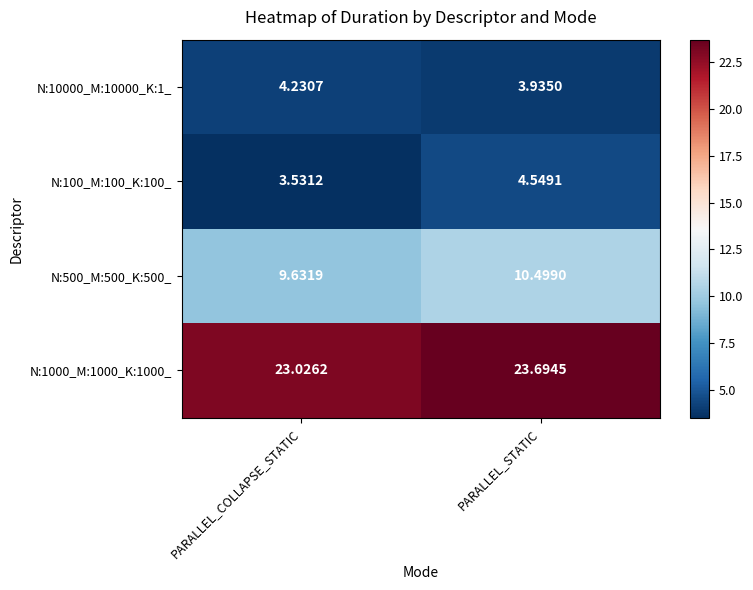

At which label is N:500_M:500_K:500_ closest to 10?

PARALLEL_COLLAPSE_STATIC